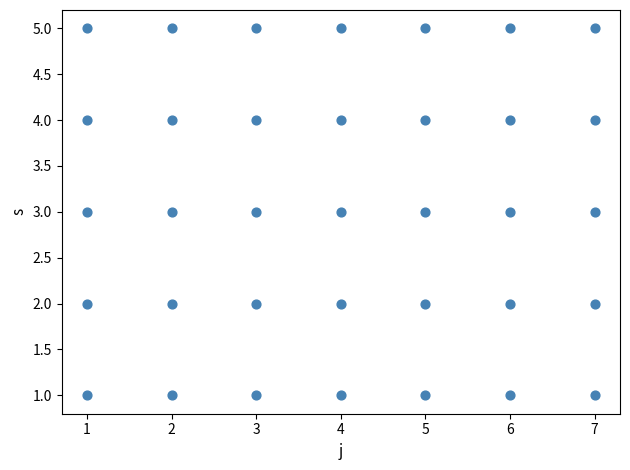

What is the range of X values (max minus min)?

6